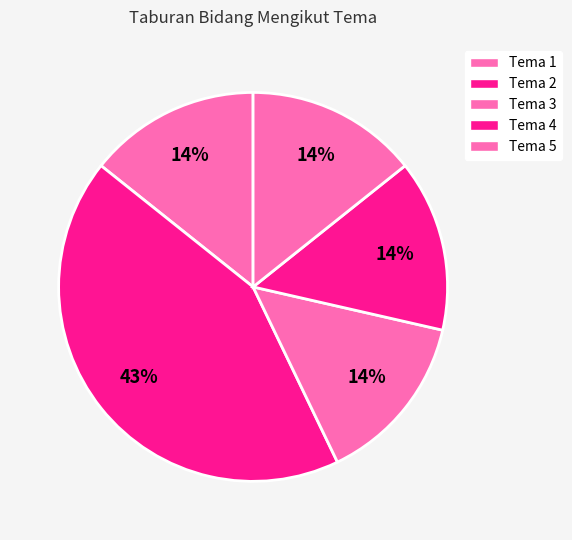

The Tema 2 slice represents 50% of the pie. True or false?

False